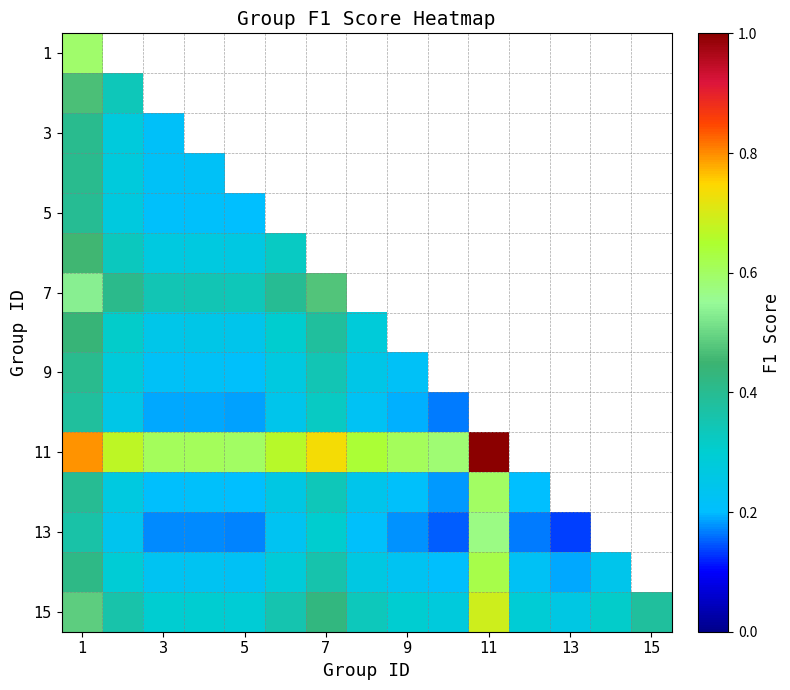

What is the difference between the second highest and minimum values in the 3 series?

0.1